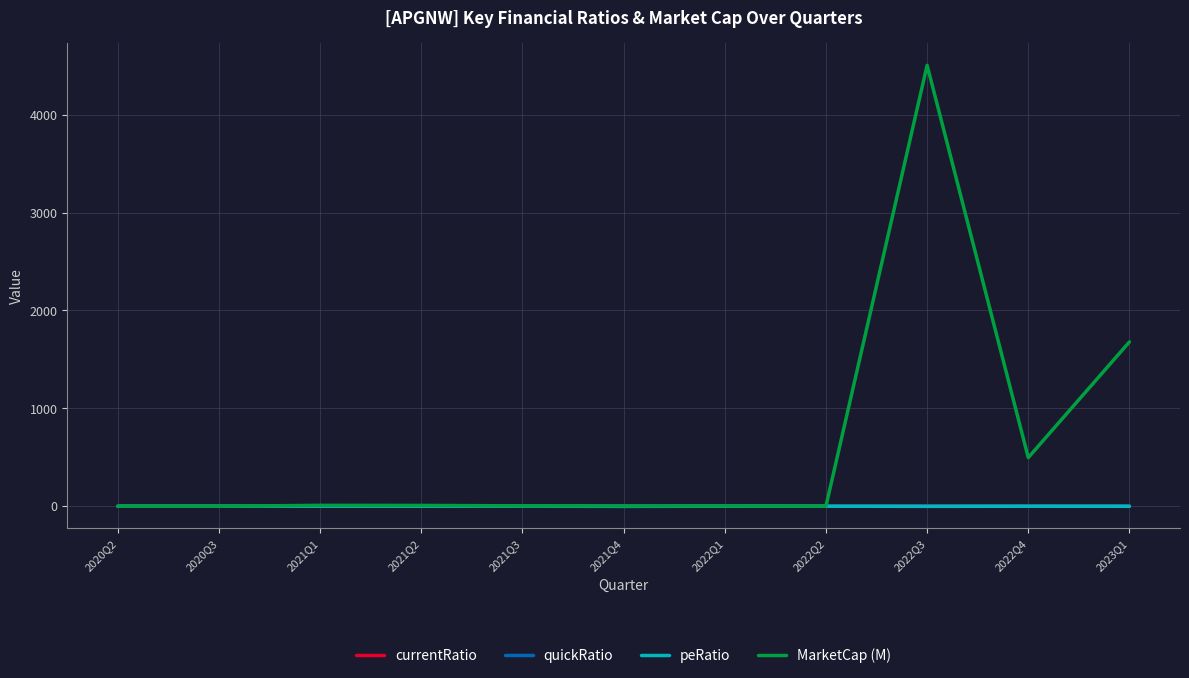

At which category is the sum across all series the highest?

2022Q3